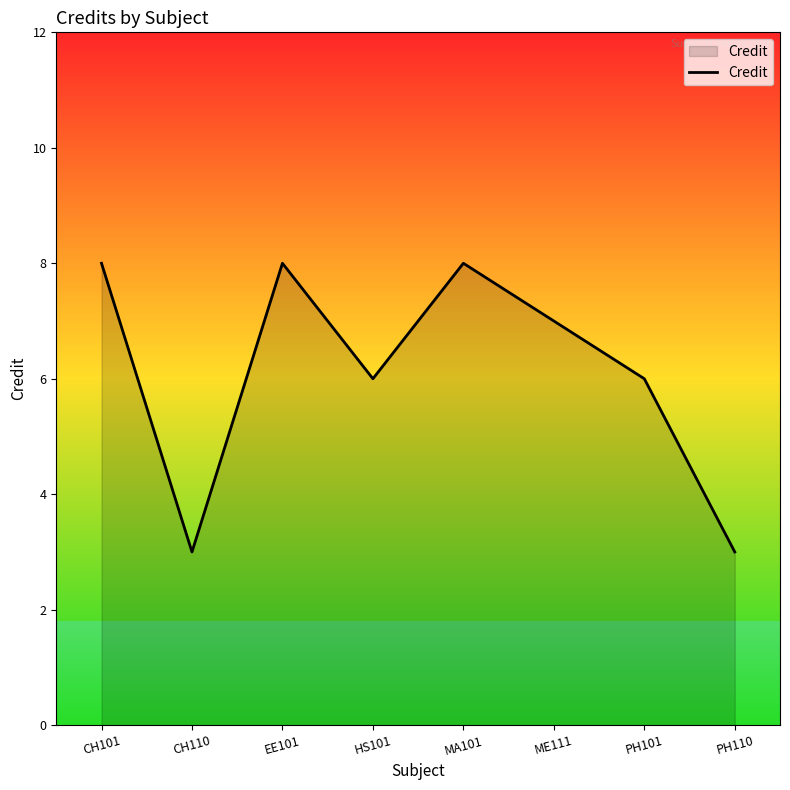

What is the average value?

6